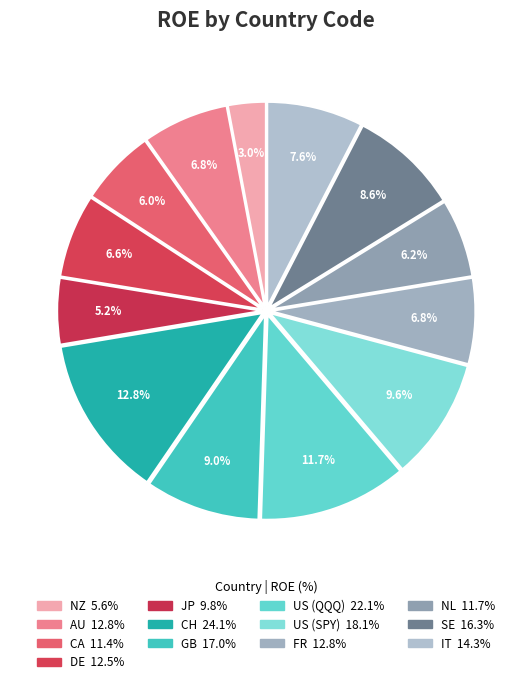

How many segments does this pie chart have?

13